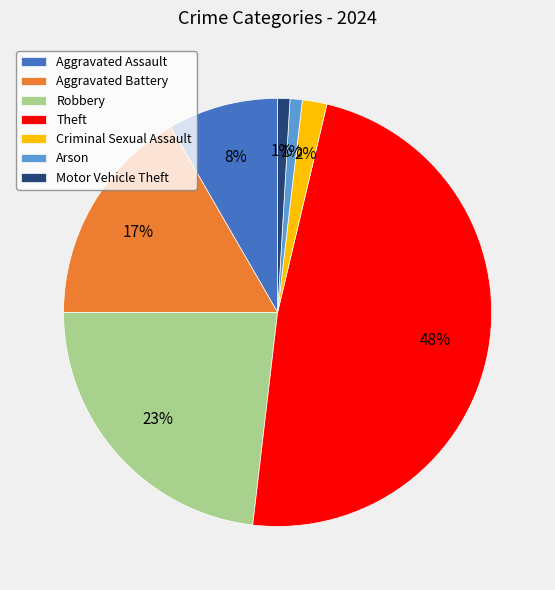

To the nearest percent, what is the difference between the largest and smallest slice percentages?

47%